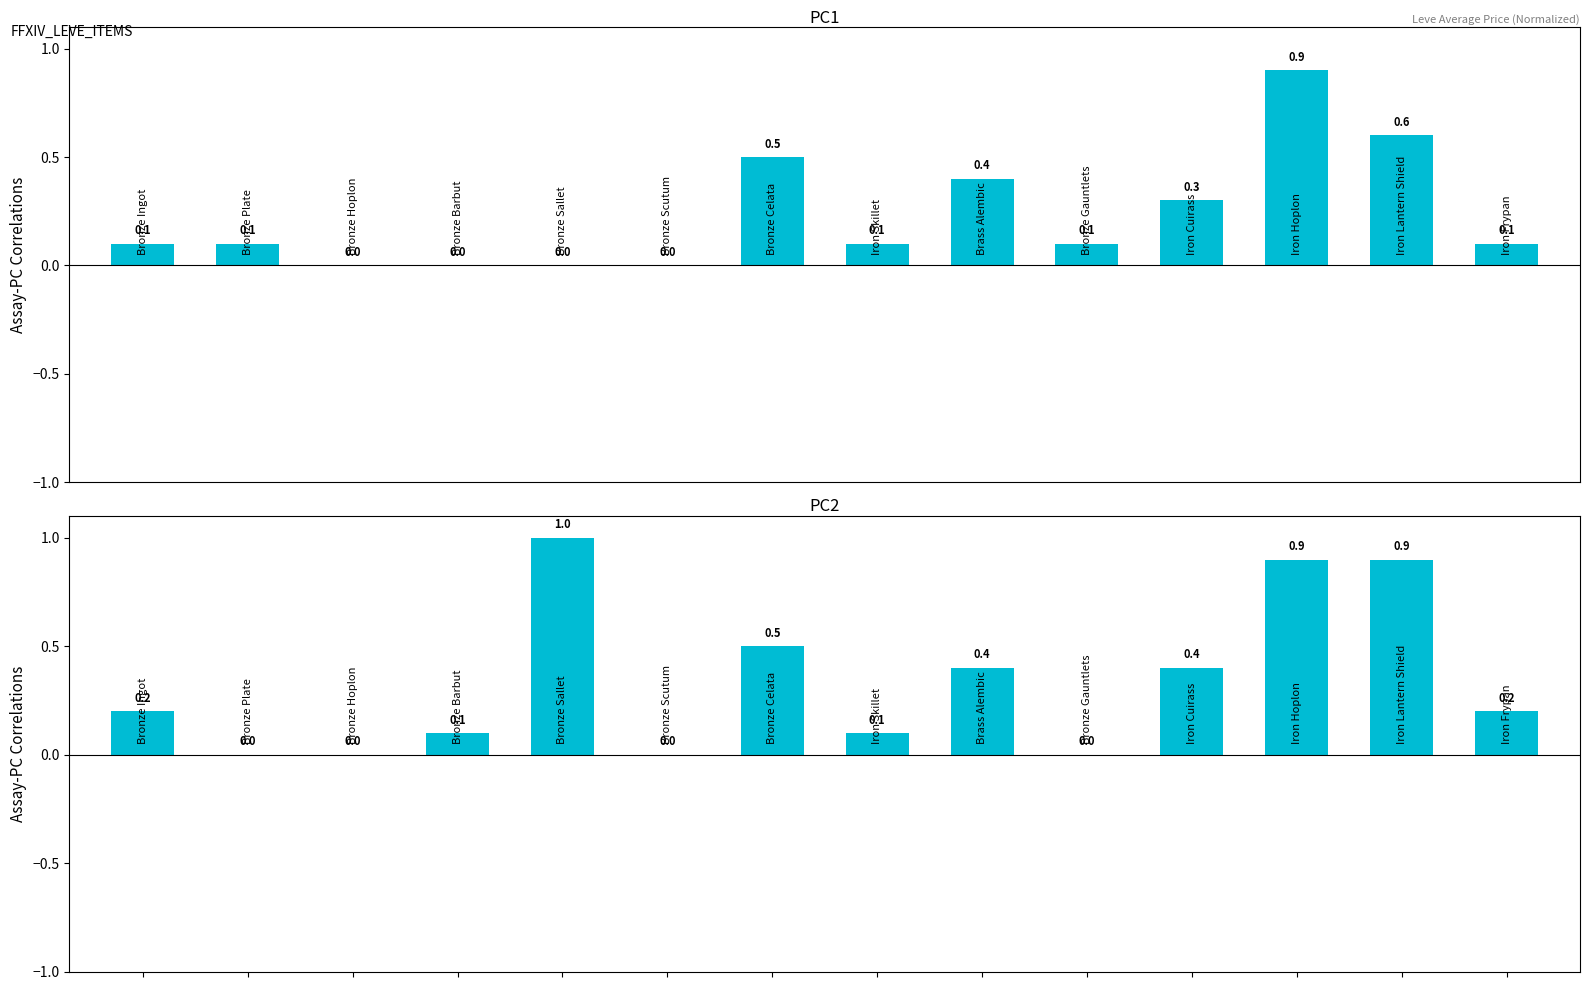

The currentAveragePrice series shows 0.1 at 7. True or false?

True